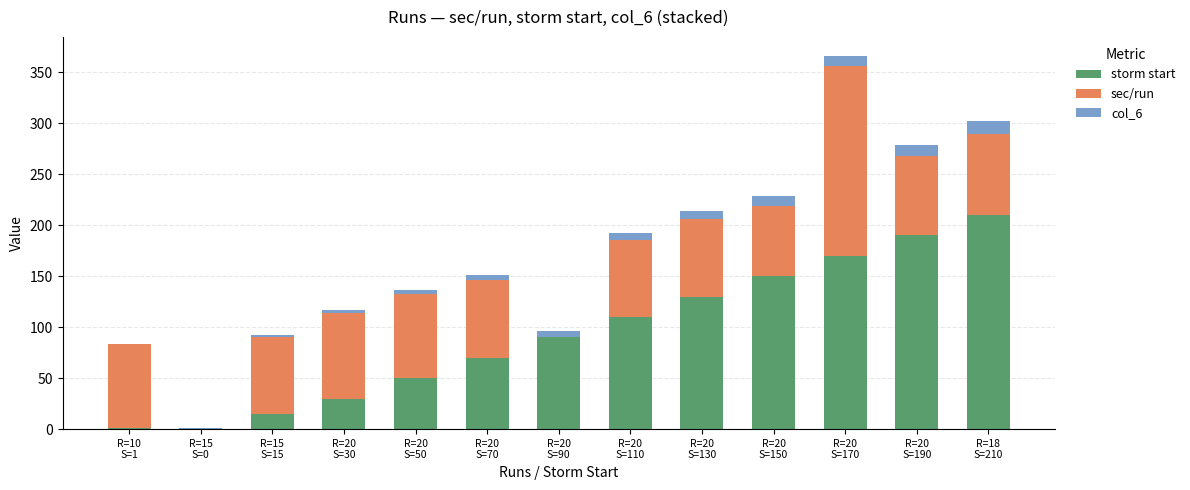

What are all the series names shown in the legend?

storm start, sec/run, col_6